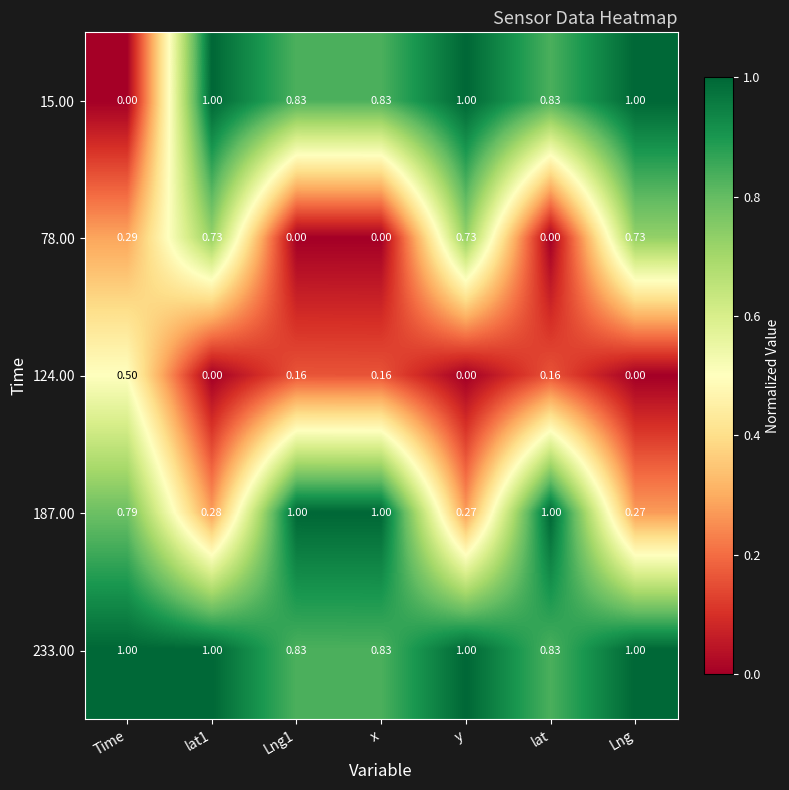

Is the value of 124.00 at lat greater than the value of 187.00 at Lng1?

No